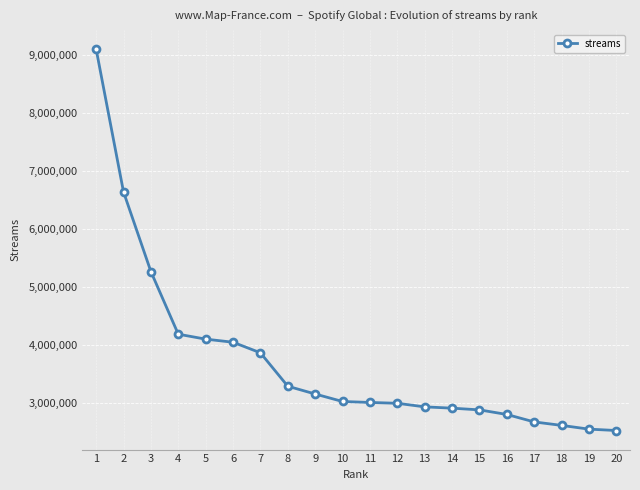

What is the value of the 3rd point from the left?

5268879